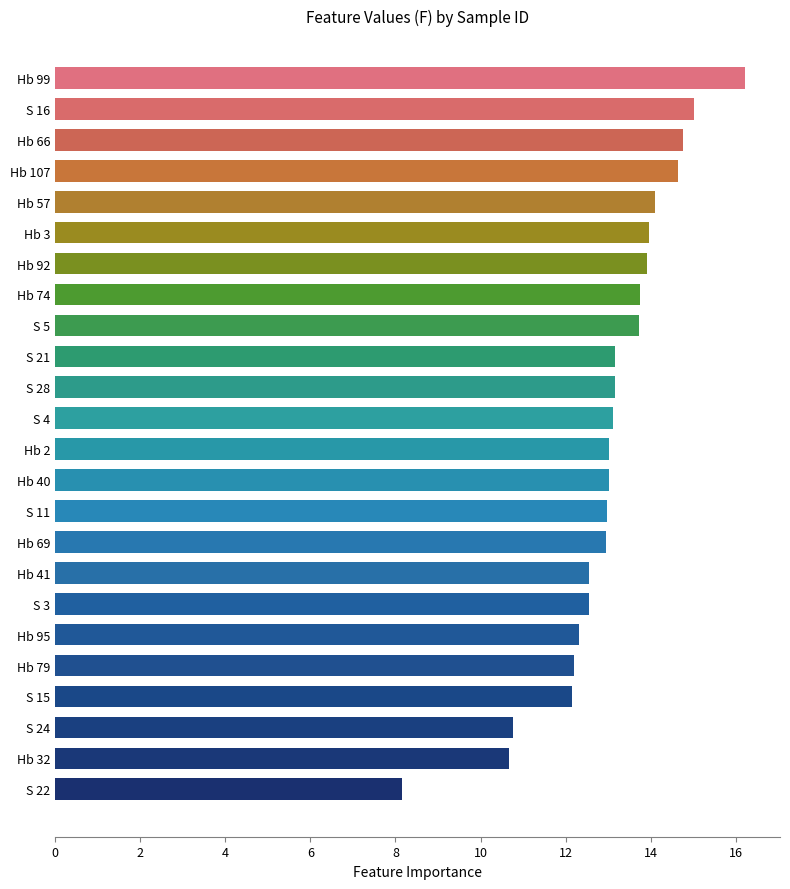

What is the difference between the maximum and minimum values?

8.1